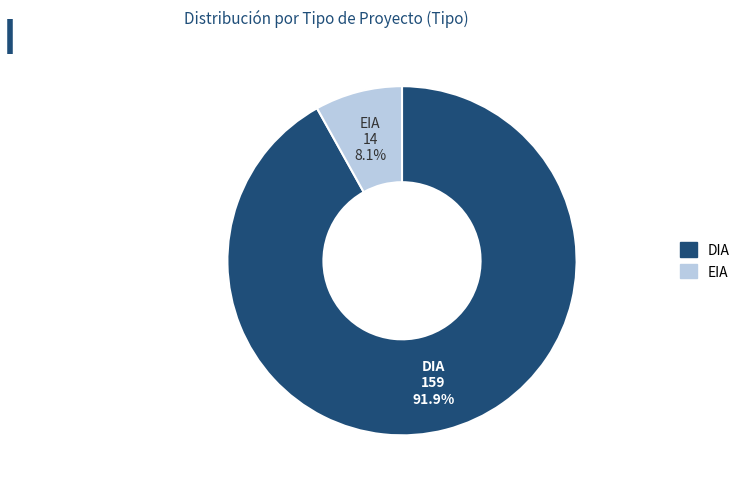

The EIA slice represents 8% of the pie. True or false?

True